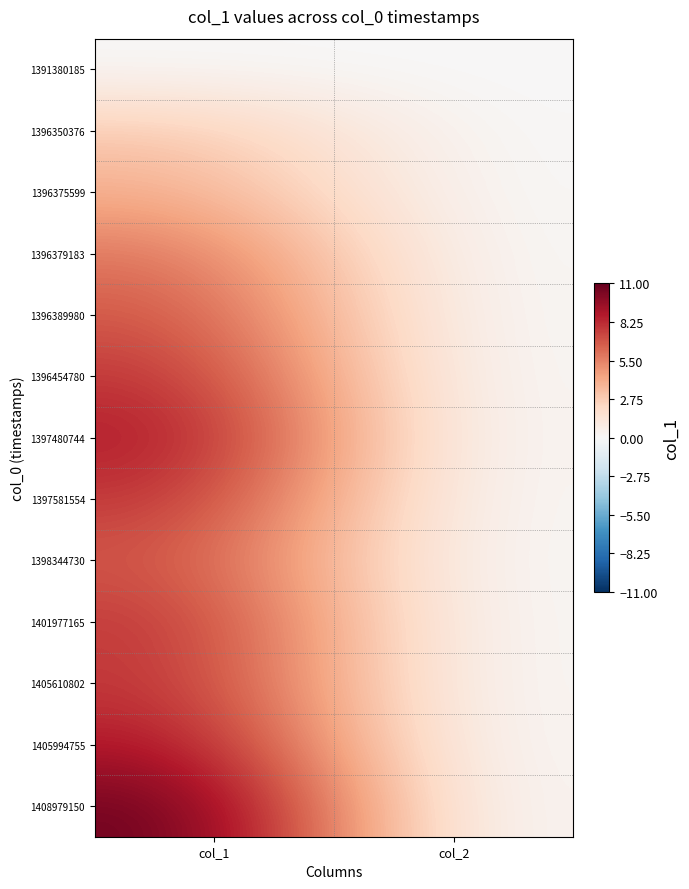

Reading left to right, what are all the values shown in this chart?

1391380185: col_1=0	col_2=0
1396350376: col_1=3	col_2=0
1396375599: col_1=4	col_2=0
1396379183: col_1=6	col_2=0
1396389980: col_1=7	col_2=0
1396454780: col_1=8	col_2=0
1397480744: col_1=9	col_2=0
1397581554: col_1=8	col_2=0
1398344730: col_1=7	col_2=0
1401977165: col_1=8	col_2=0
1405610802: col_1=8	col_2=0
1405994755: col_1=9	col_2=0
1408979150: col_1=11	col_2=0